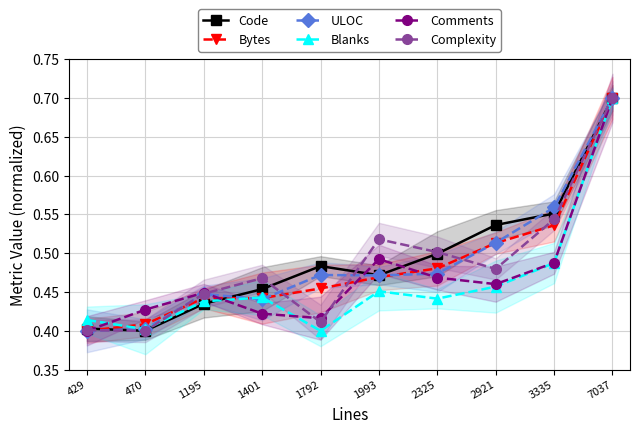

How many lines are shown in the chart?

6